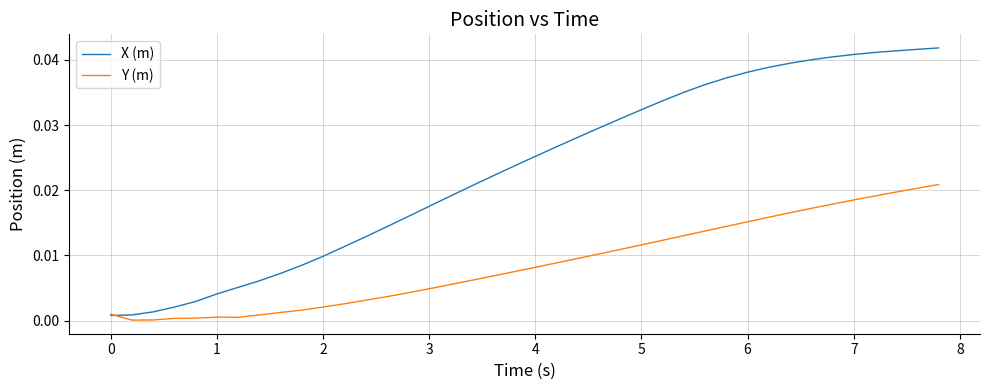

Which series has the largest total across all categories?

X (m)